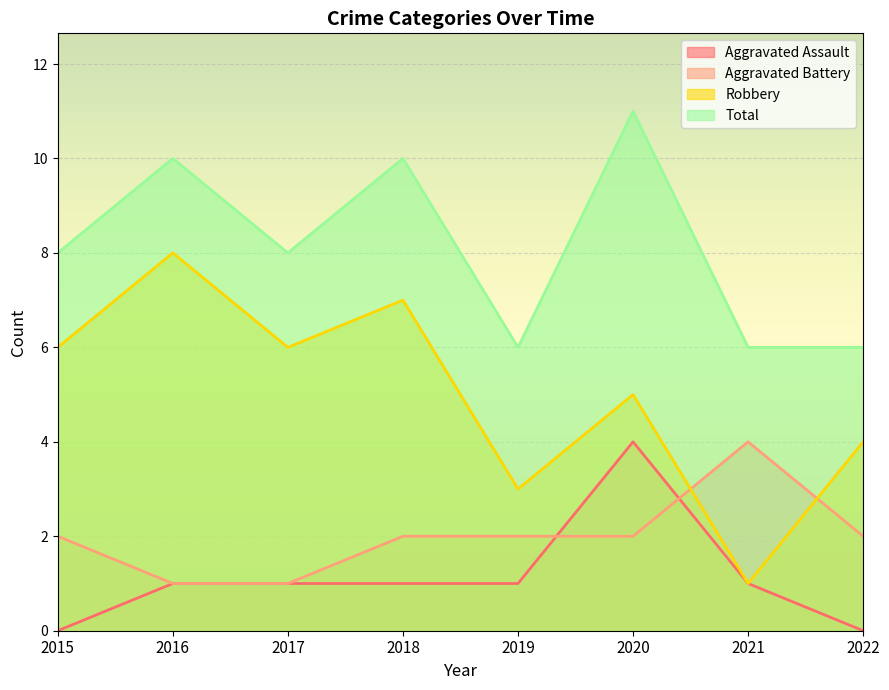

Between 2016 and 2018, which is larger?

2016